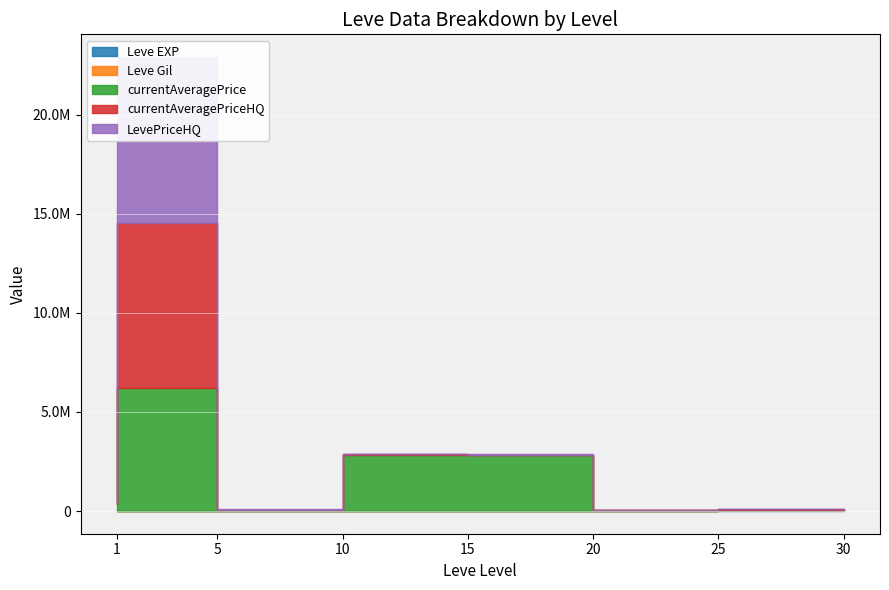

At which category is the sum across all series the highest?

5